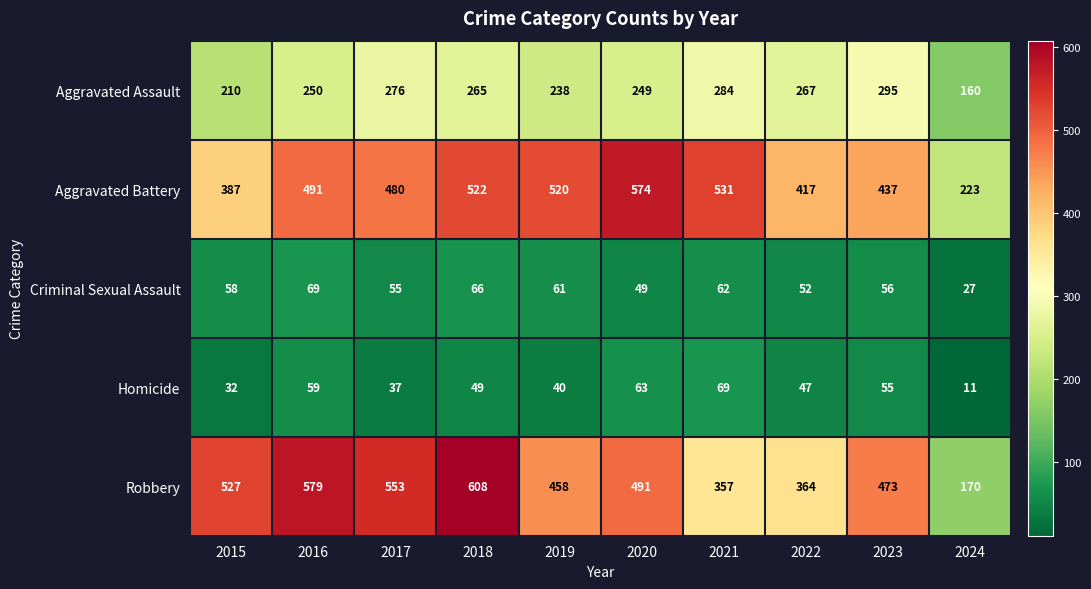

Between 2018 and 2024, which series saw the biggest shift?

Robbery